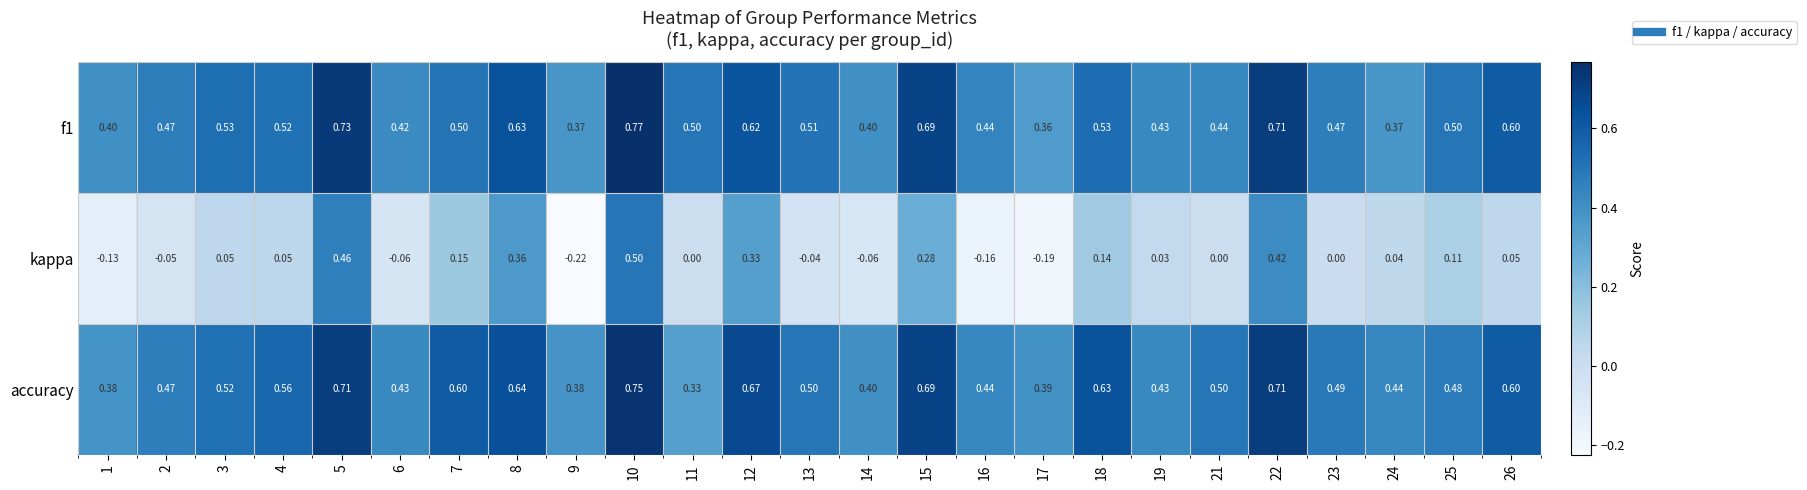

Which series has the largest range (max minus min)?

kappa